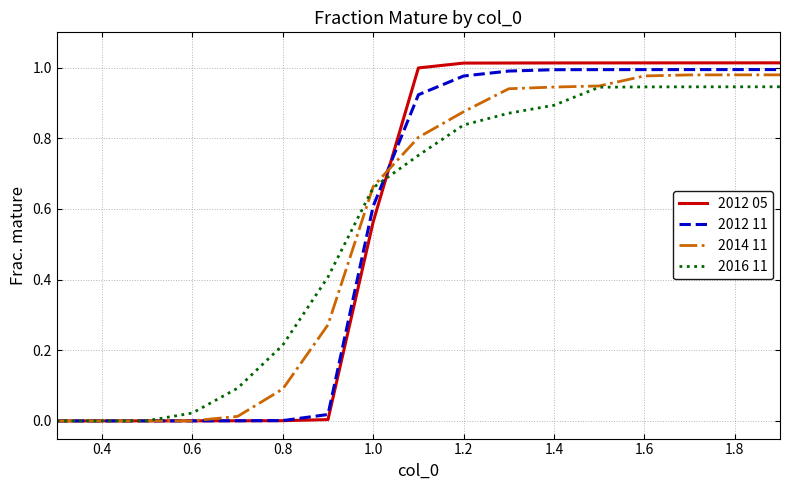

How many categories are shown in the chart?

17